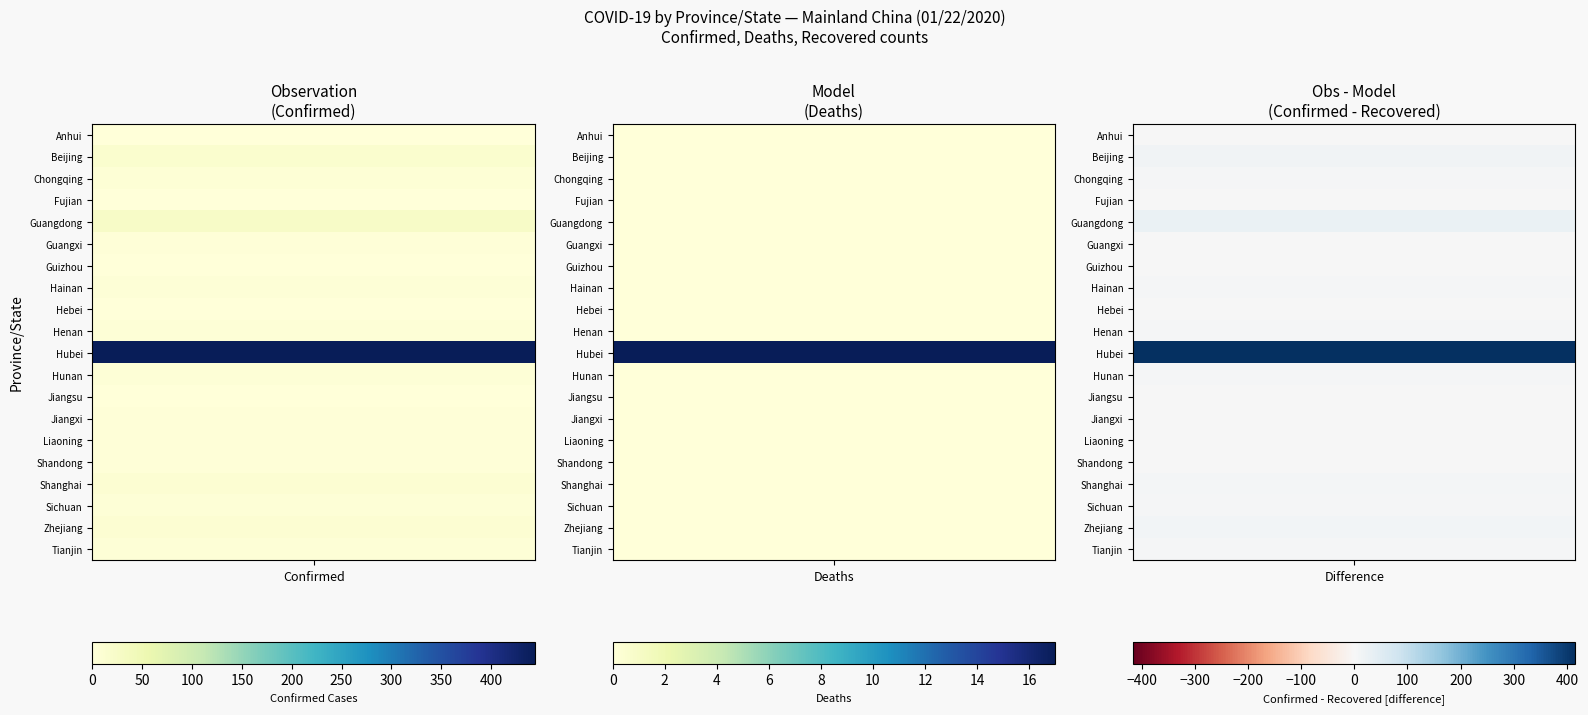

Reading right to left, transcribe all the data shown in this chart.

Anhui: Recovered=0	Deaths=0	Confirmed=1
Beijing: Recovered=0	Deaths=0	Confirmed=14
Chongqing: Recovered=0	Deaths=0	Confirmed=6
Fujian: Recovered=0	Deaths=0	Confirmed=1
Guangdong: Recovered=0	Deaths=0	Confirmed=26
Guangxi: Recovered=0	Deaths=0	Confirmed=2
Guizhou: Recovered=0	Deaths=0	Confirmed=1
Hainan: Recovered=0	Deaths=0	Confirmed=4
Hebei: Recovered=0	Deaths=0	Confirmed=1
Henan: Recovered=0	Deaths=0	Confirmed=5
Hubei: Recovered=28	Deaths=17	Confirmed=444
Hunan: Recovered=0	Deaths=0	Confirmed=4
Jiangsu: Recovered=0	Deaths=0	Confirmed=1
Jiangxi: Recovered=0	Deaths=0	Confirmed=2
Liaoning: Recovered=0	Deaths=0	Confirmed=2
Shandong: Recovered=0	Deaths=0	Confirmed=2
Shanghai: Recovered=0	Deaths=0	Confirmed=9
Sichuan: Recovered=0	Deaths=0	Confirmed=5
Zhejiang: Recovered=0	Deaths=0	Confirmed=10
Tianjin: Recovered=0	Deaths=0	Confirmed=4